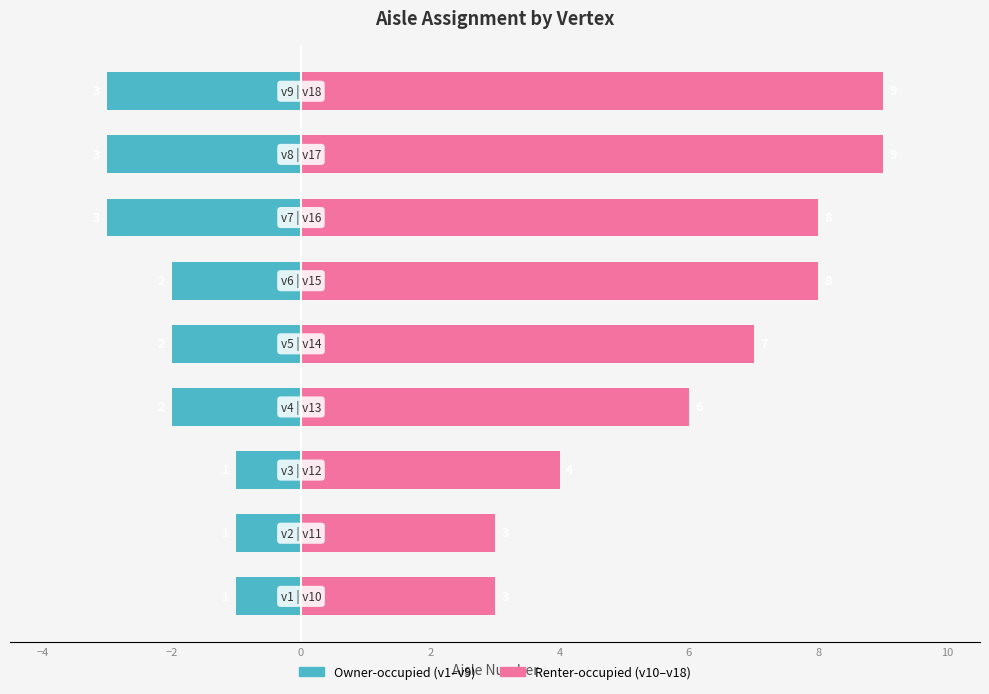

What is the label of the 3rd bar from the right?

6